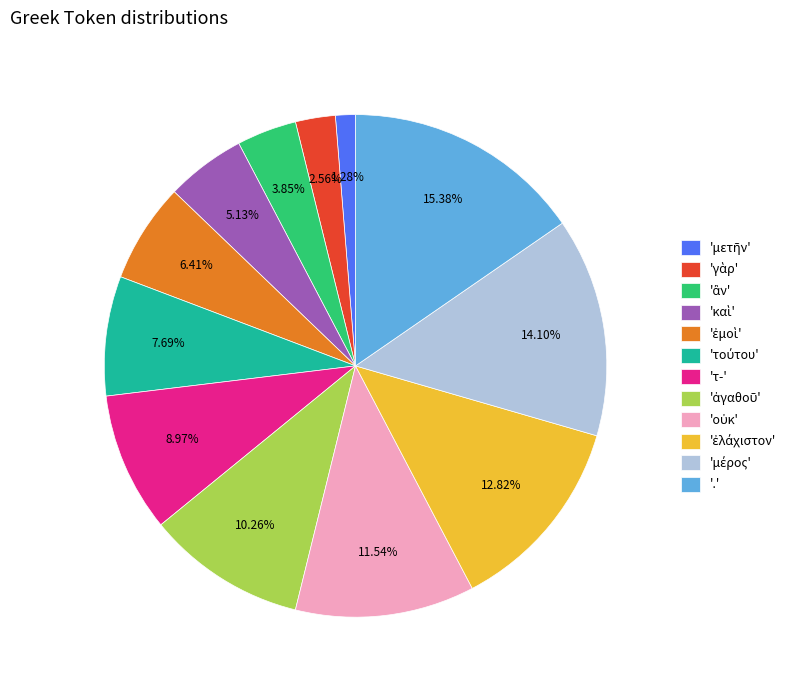

Which category has the biggest portion of the pie?

'.'